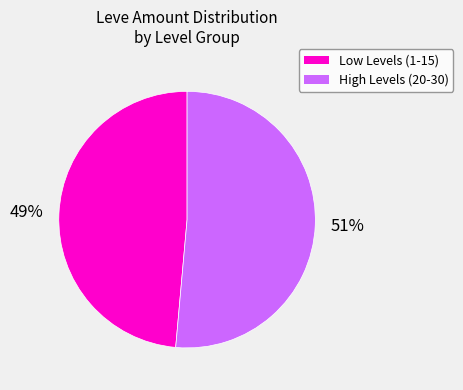

To the nearest percent, what is the average slice percentage?

50%